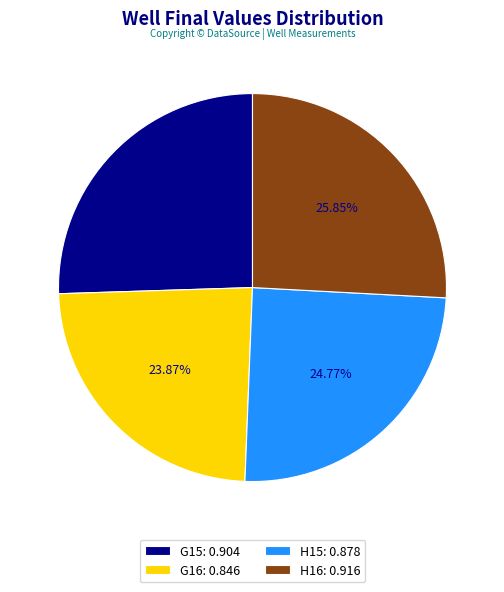

Does H16 represent more than half of the total?

No